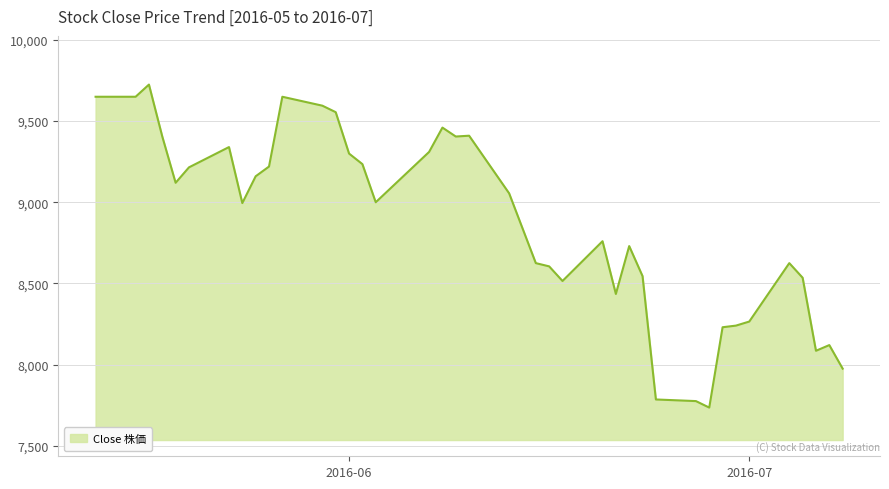

What is the maximum value shown in the chart?

9725